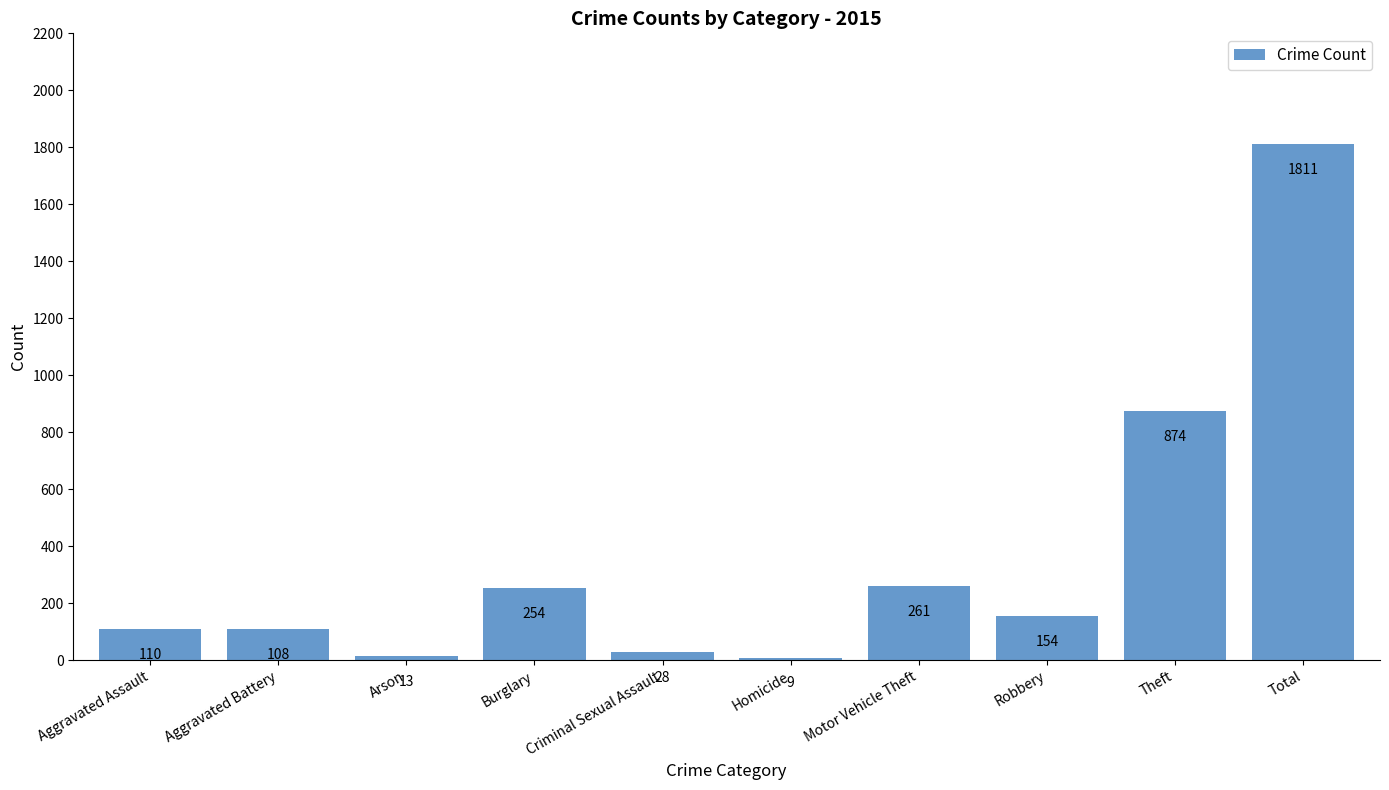

Reading left to right, extract all data points from this chart.

110	108	13	254	28	9	261	154	874	1811